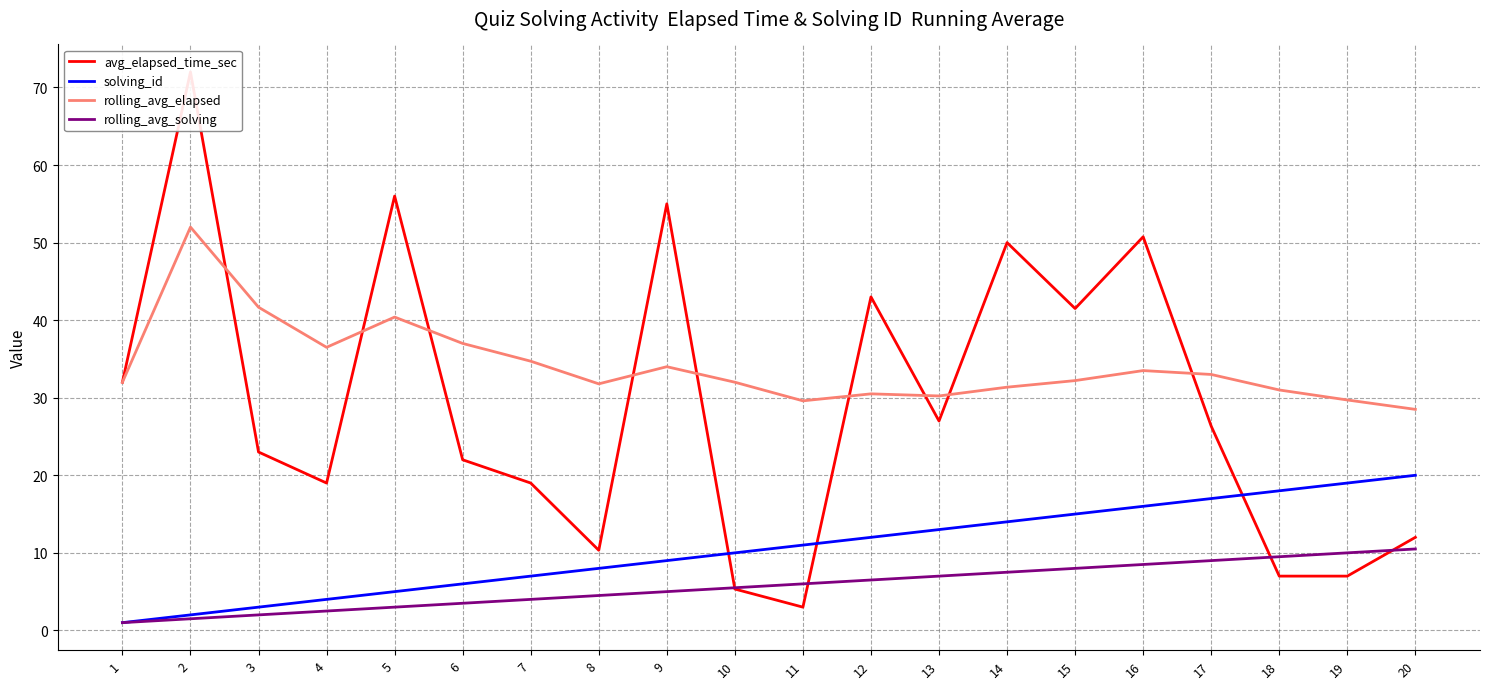

Is the value of solving_id at 16 greater than the value of rolling_avg_elapsed at 6?

No